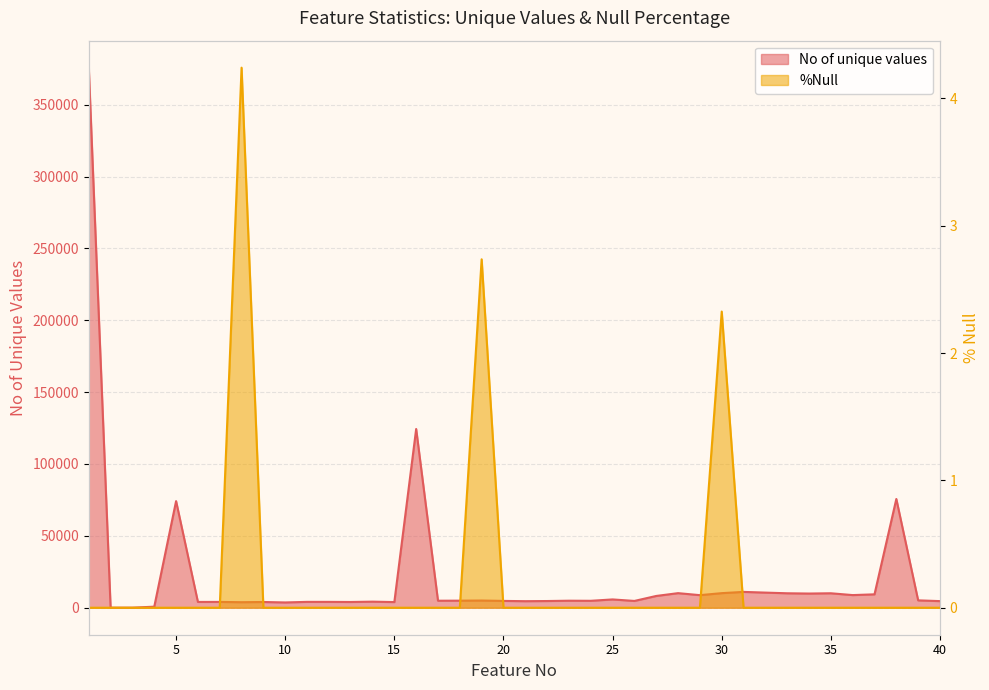

Where is the first local maximum for No of unique values?

5